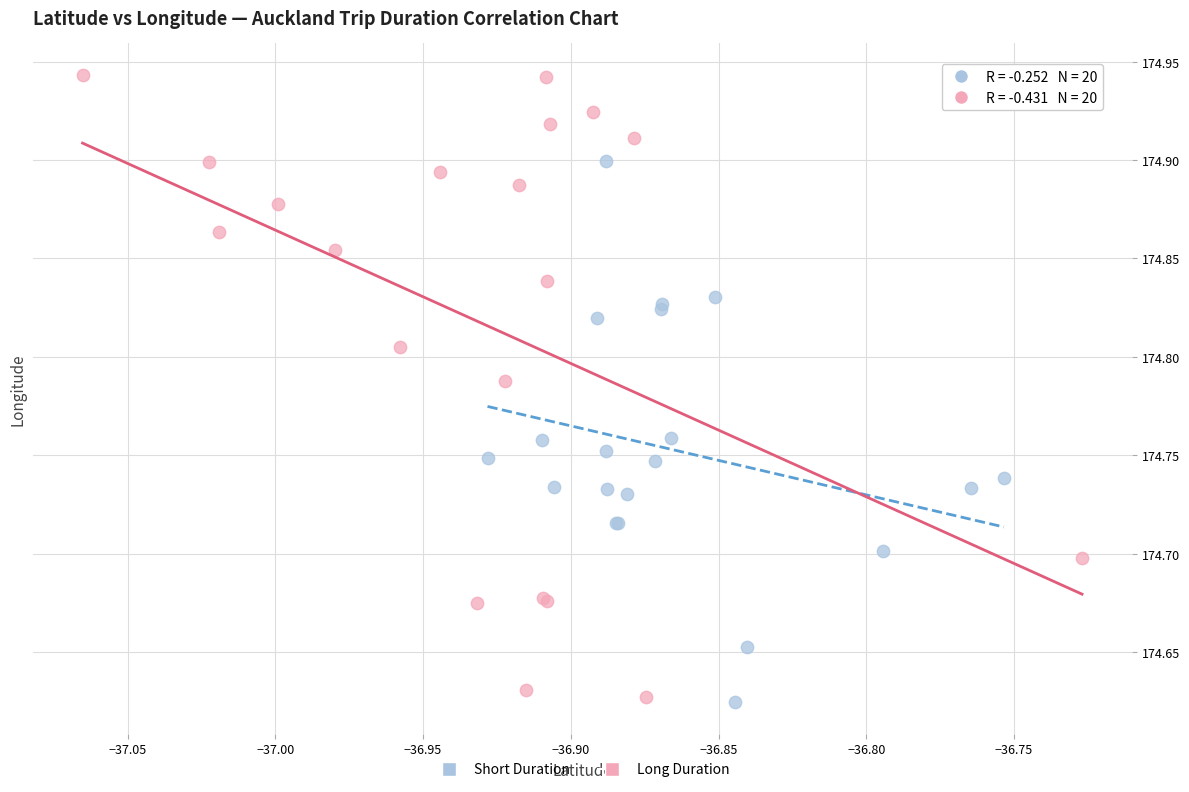

Which series has the largest Y range (max minus min)?

Long Duration